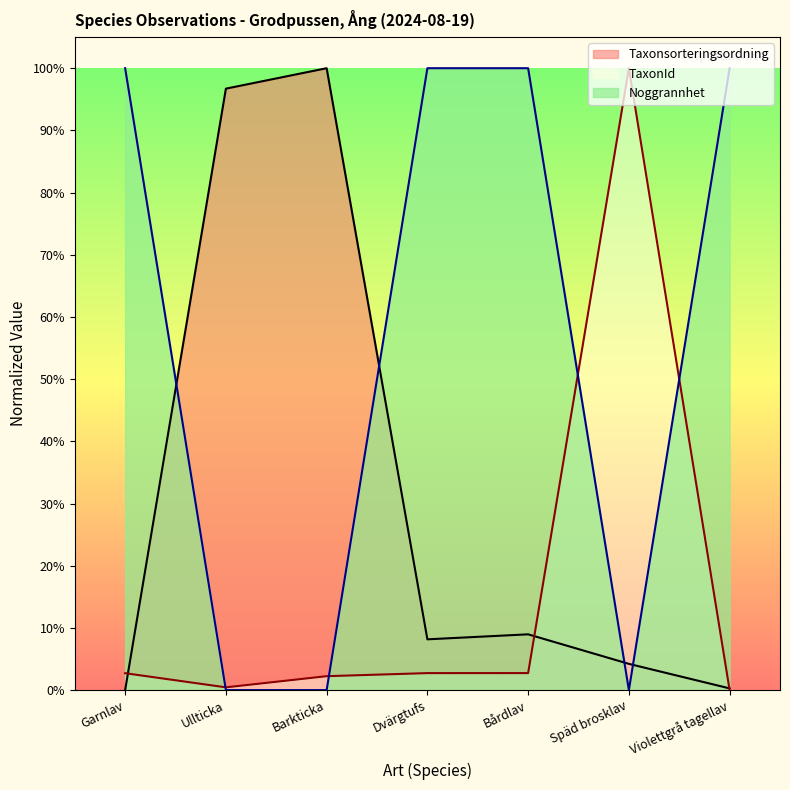

What is the label of the 7th point from the right?

Garnlav